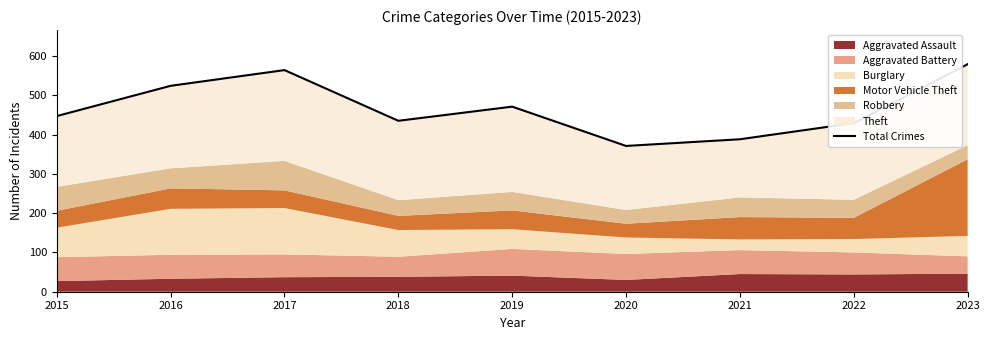

How many interior local valleys (lower than both neighbors) does the data have?

2